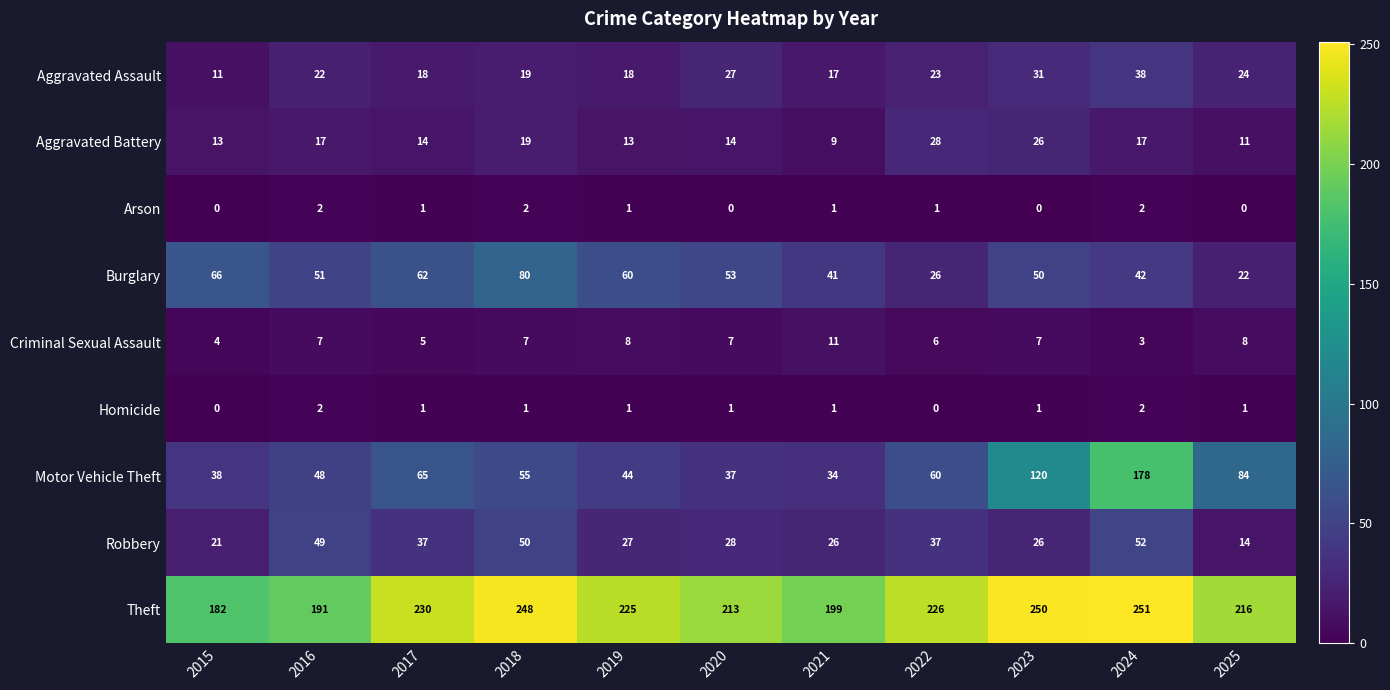

Between 2016 and 2019, which series saw the biggest shift?

Theft